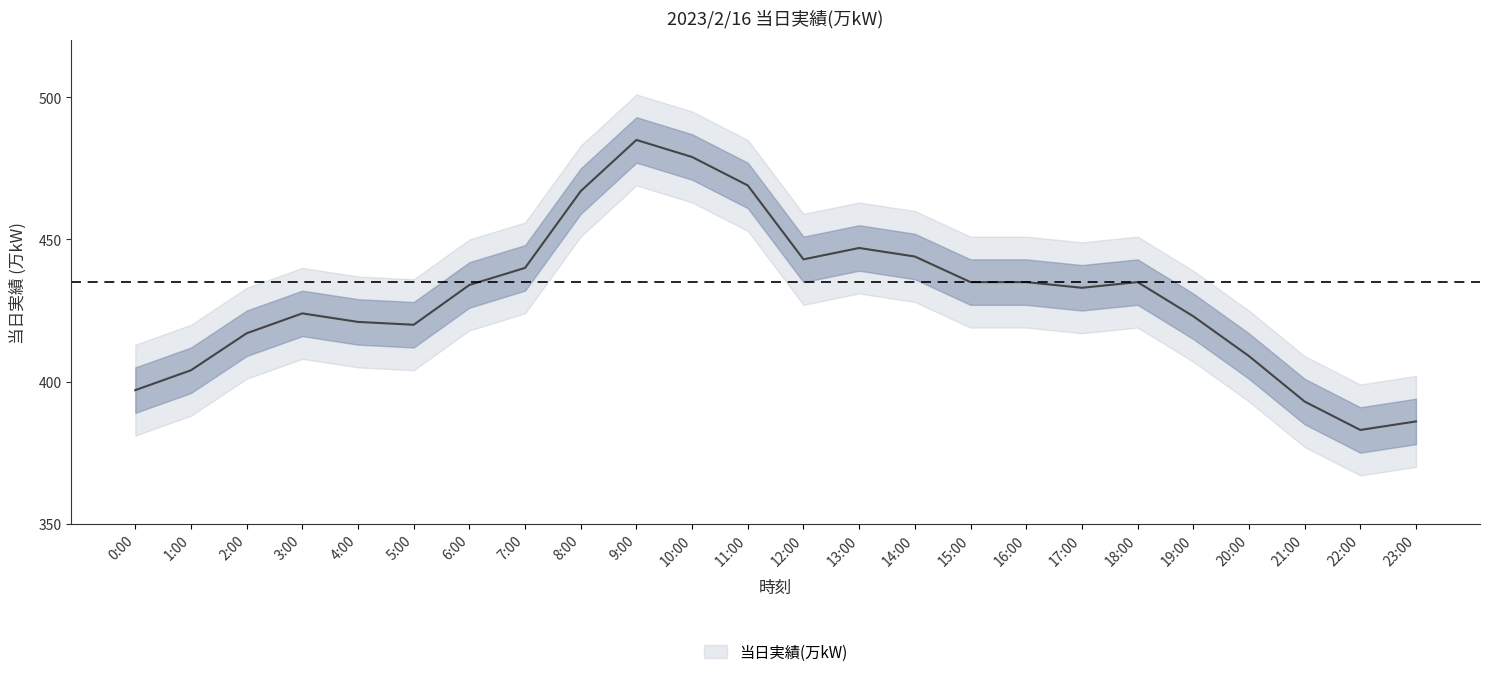

What is the maximum value shown in the chart?

485